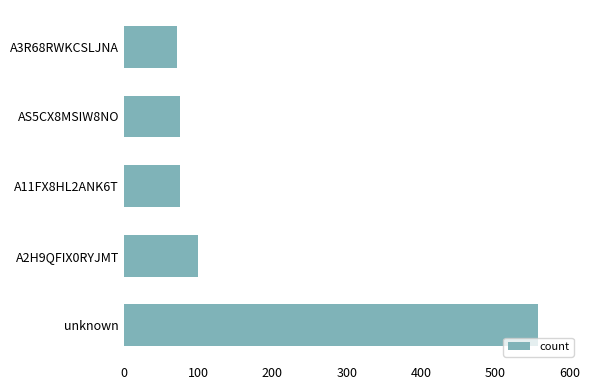

Reading bottom to top, transcribe all the data shown in this chart.

unknown=557	A2H9QFIX0RYJMT=100	A11FX8HL2ANK6T=76	AS5CX8MSIW8NO=76	A3R68RWKCSLJNA=71